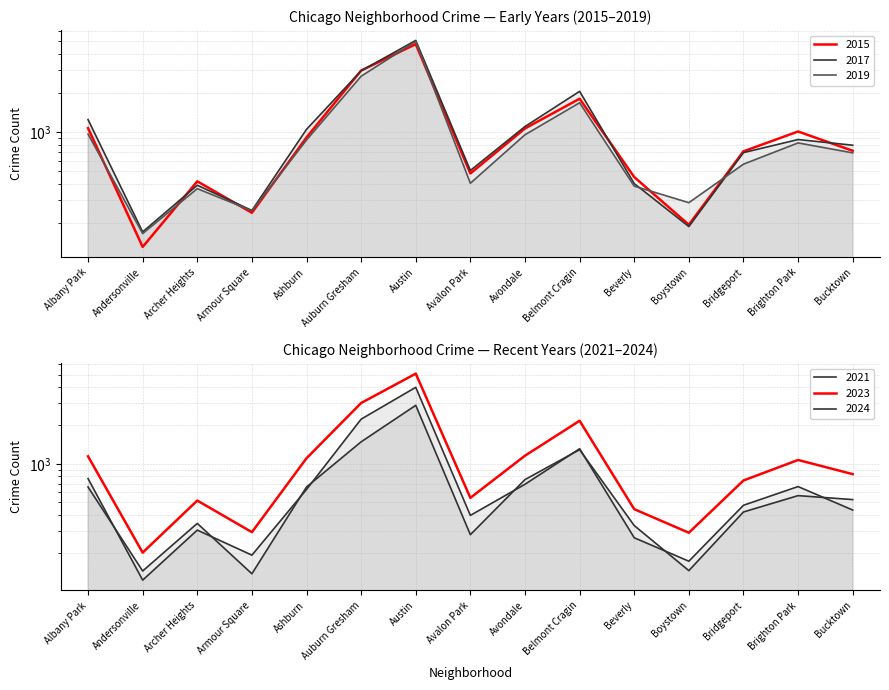

How many lines are shown in the chart?

6